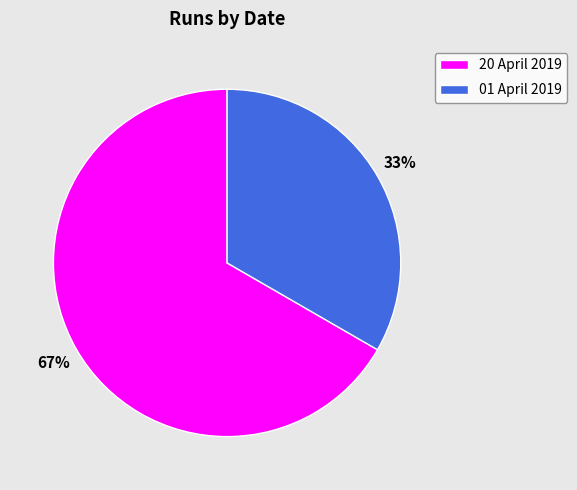

What is the ratio of the value at 01 April 2019 to the value at 20 April 2019?

0.5